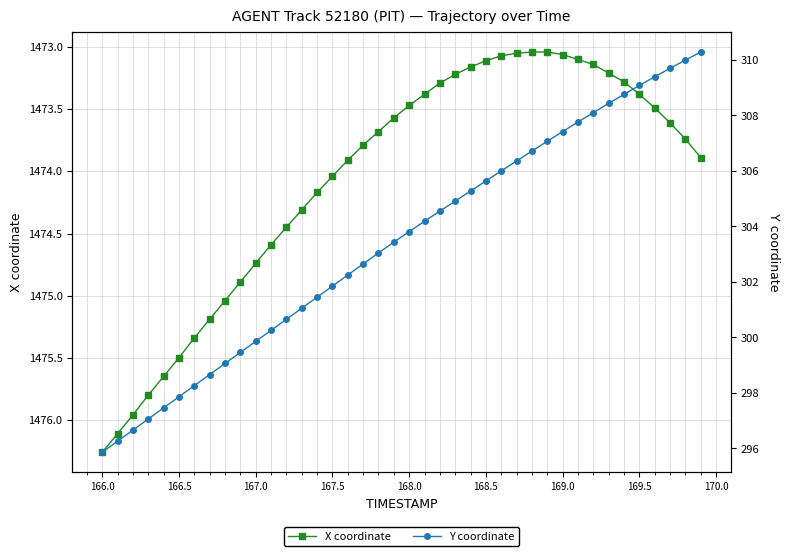

Which category has the highest value in the X coordinate series?

166.0